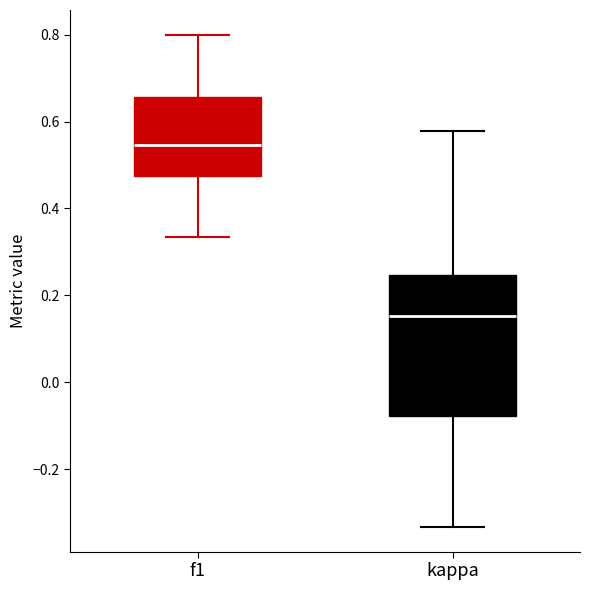

Reading left to right, read every box against the y-axis: the position of its median line, the range the box covers, and the ends of its whiskers. The values are not printed on the chart, so give them approximately, as read against the axis.

f1: median 0.54, box 0.48 to 0.66, whiskers 0.34 to 0.80
kappa: median 0.16, box -0.08 to 0.24, whiskers -0.34 to 0.58